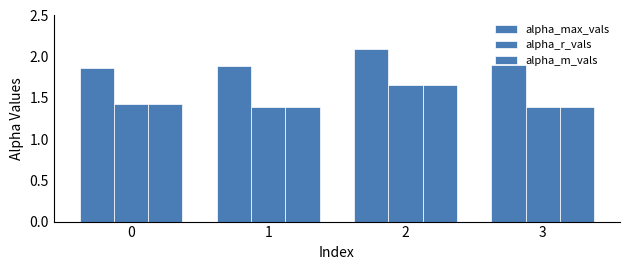

Rank the series by their maximum value, from lowest to highest.

alpha_m_vals, alpha_r_vals, alpha_max_vals